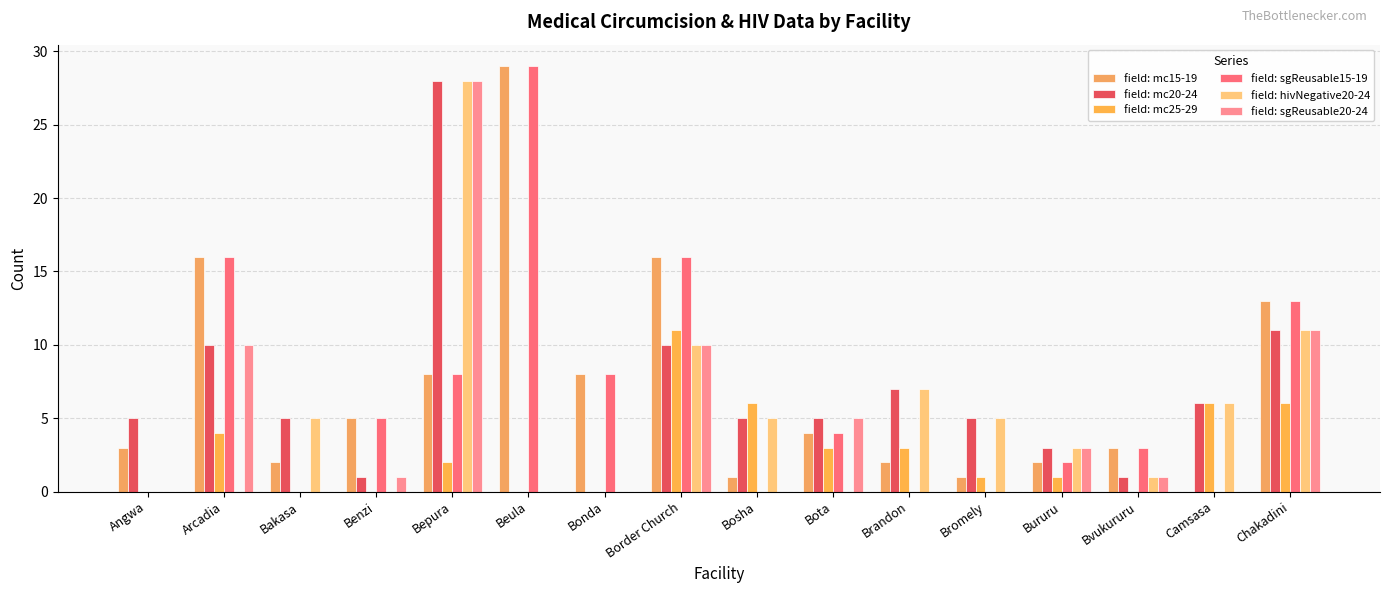

At which label does field: mc25-29 reach its peak?

Border Church